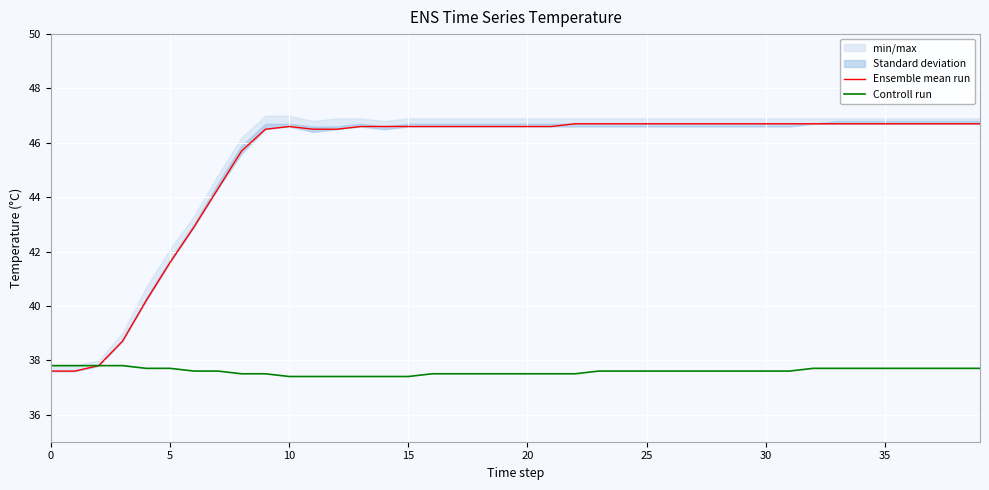

At which label is Ensemble mean run closest to 42?

5